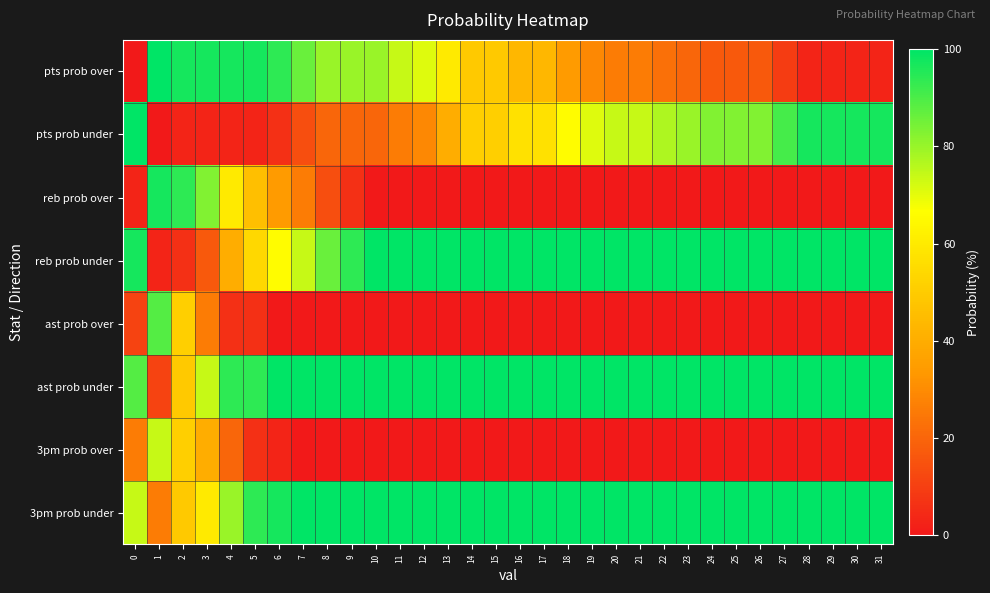

Between 2 and 19, which series saw the biggest shift?

reb prob over